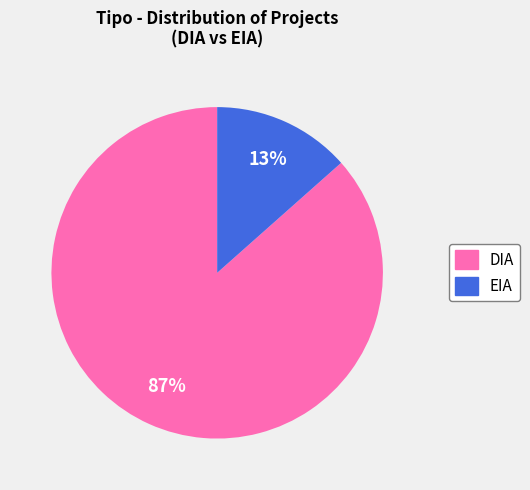

To the nearest percent, what is the combined percentage of EIA and DIA?

100%